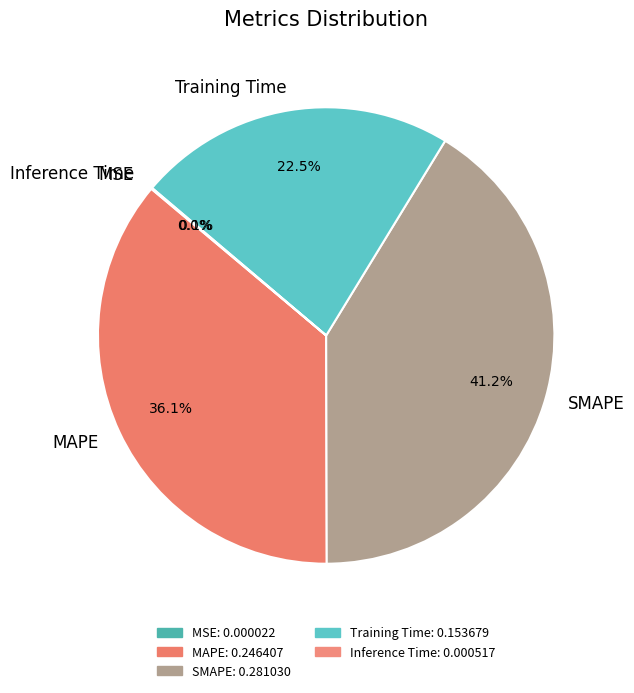

True or false: SMAPE accounts for 47% of the total.

False